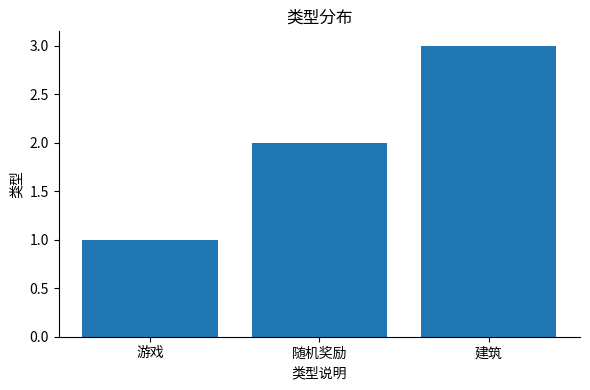

Count the values in the range 1 to 3.

3